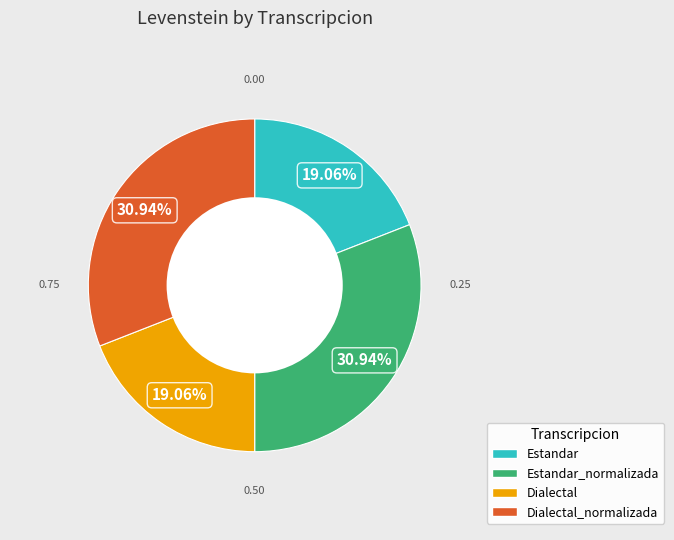

What portion of the pie excludes Estandar_normalizada?

69.1%